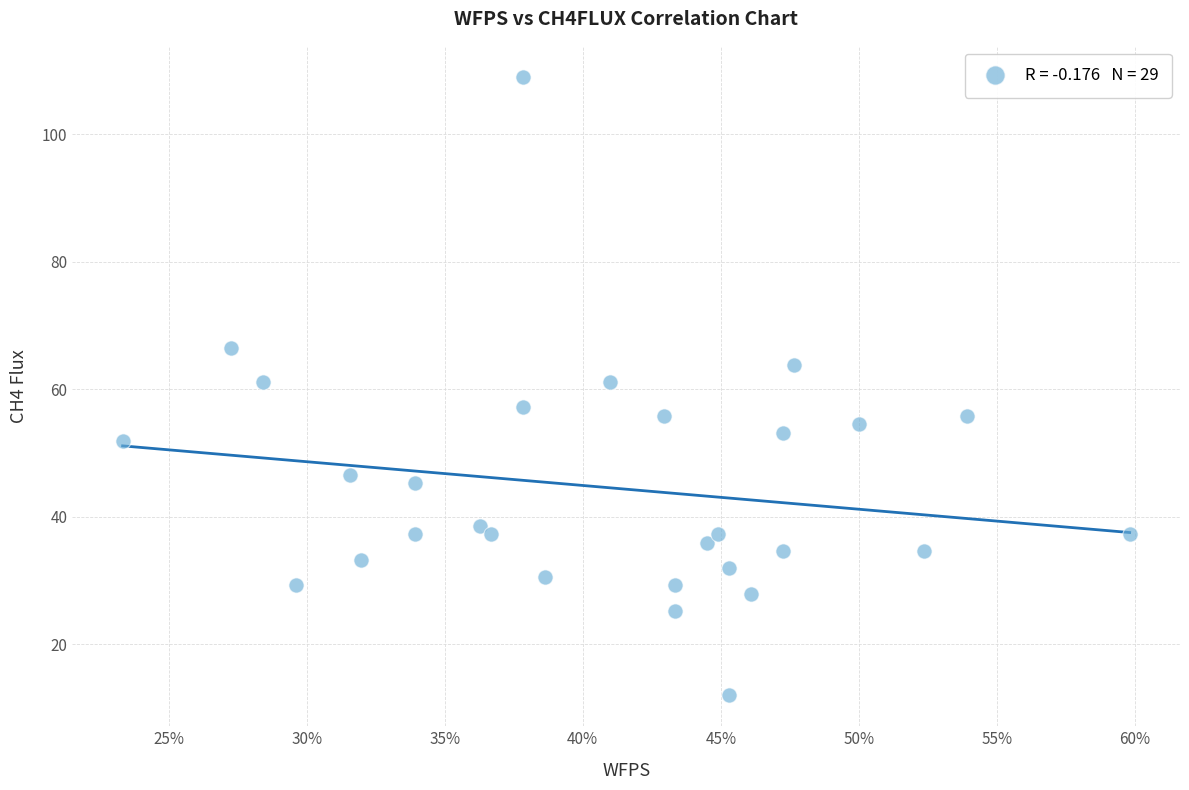

What is the range of Y values (max minus min)?

97.1